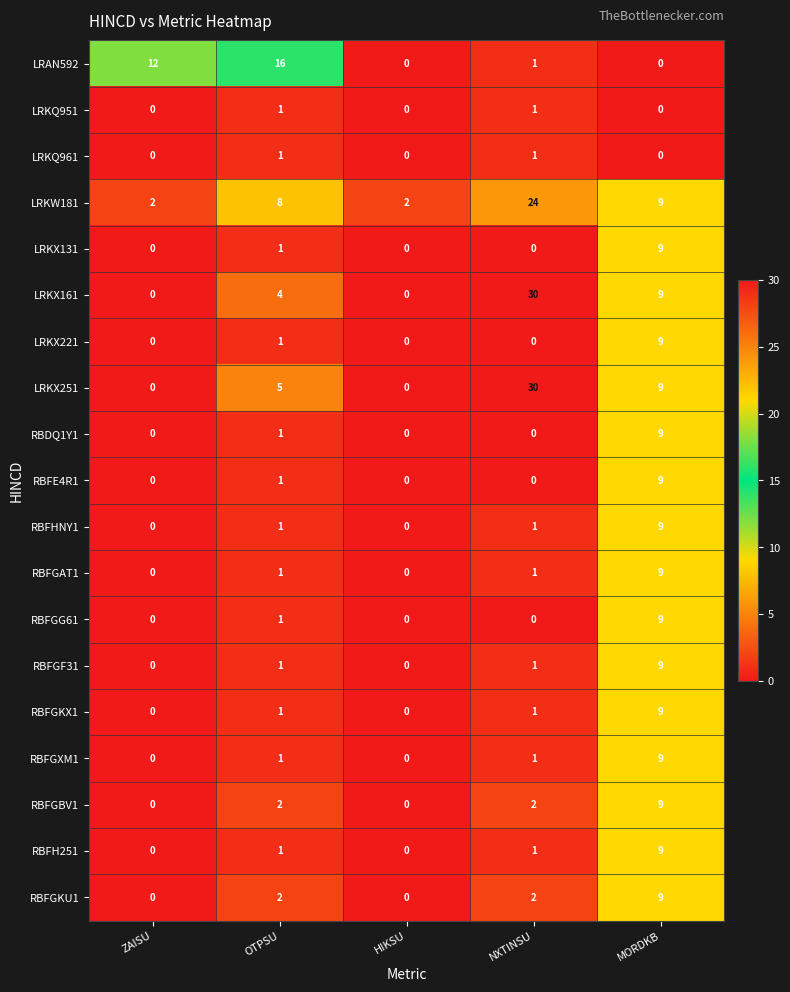

True or false: RBFE4R1 has a value of 0 at HIKSU.

True